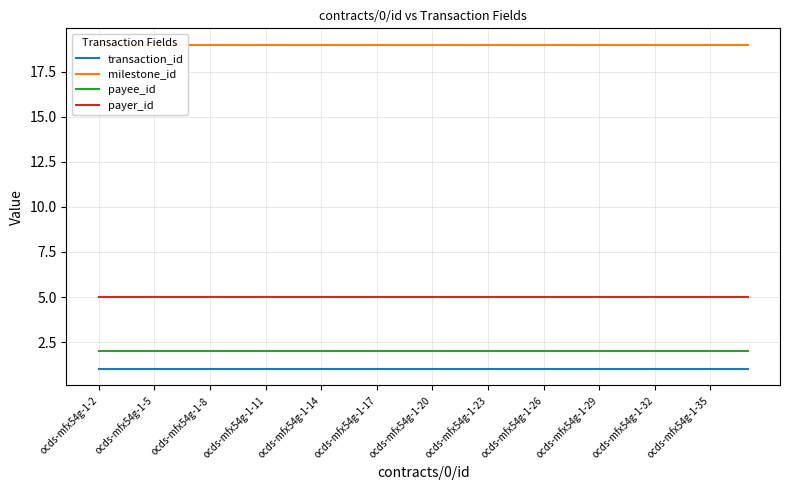

What is the approximate value of payer_id at ocds-mfx54g-1-5?

5